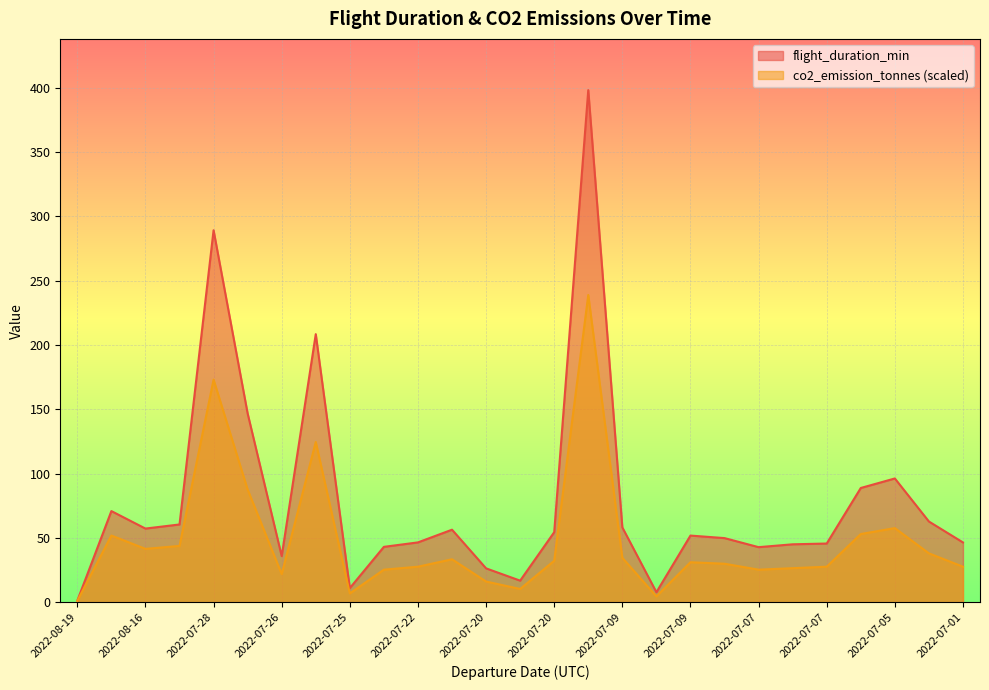

True or false: co2_emission_tonnes and flight_duration_min intersect in this chart.

False